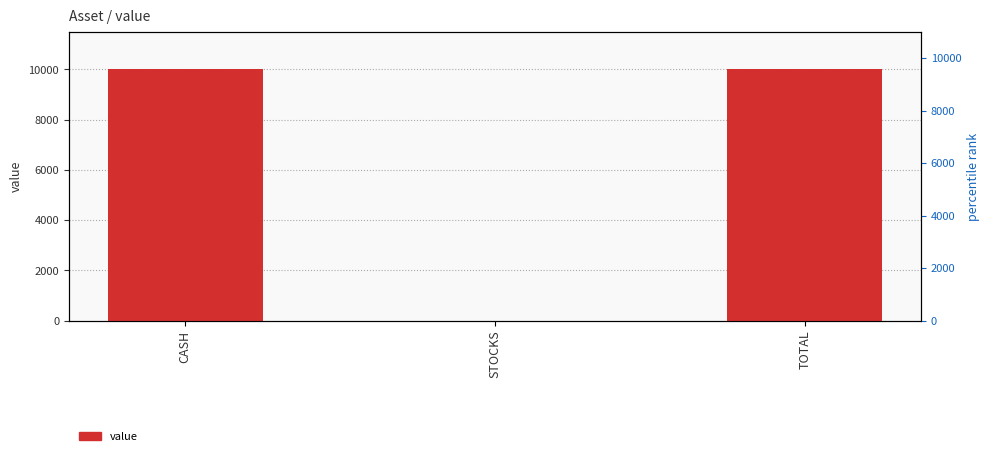

What position from the right is TOTAL?

1